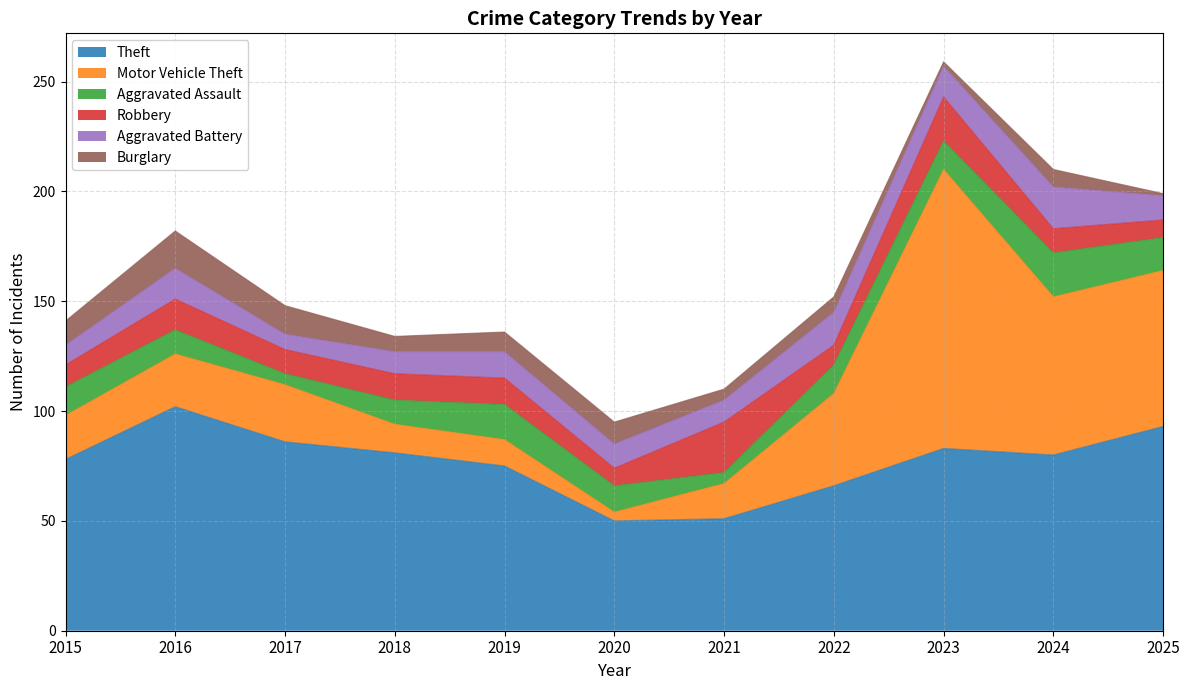

Reading left to right, transcribe all the data shown in this chart.

Theft: 2015=78	2016=102	2017=86	2018=81	2019=75	2020=50	2021=51	2022=66	2023=83	2024=80	2025=93
Motor Vehicle Theft: 2015=20	2016=24	2017=26	2018=13	2019=12	2020=4	2021=16	2022=42	2023=127	2024=72	2025=71
Aggravated Assault: 2015=13	2016=11	2017=5	2018=11	2019=16	2020=12	2021=5	2022=13	2023=13	2024=20	2025=15
Robbery: 2015=10	2016=14	2017=11	2018=12	2019=12	2020=8	2021=23	2022=9	2023=20	2024=11	2025=8
Aggravated Battery: 2015=9	2016=14	2017=7	2018=10	2019=12	2020=11	2021=10	2022=15	2023=14	2024=19	2025=11
Burglary: 2015=11	2016=17	2017=13	2018=7	2019=9	2020=10	2021=5	2022=7	2023=2	2024=8	2025=1